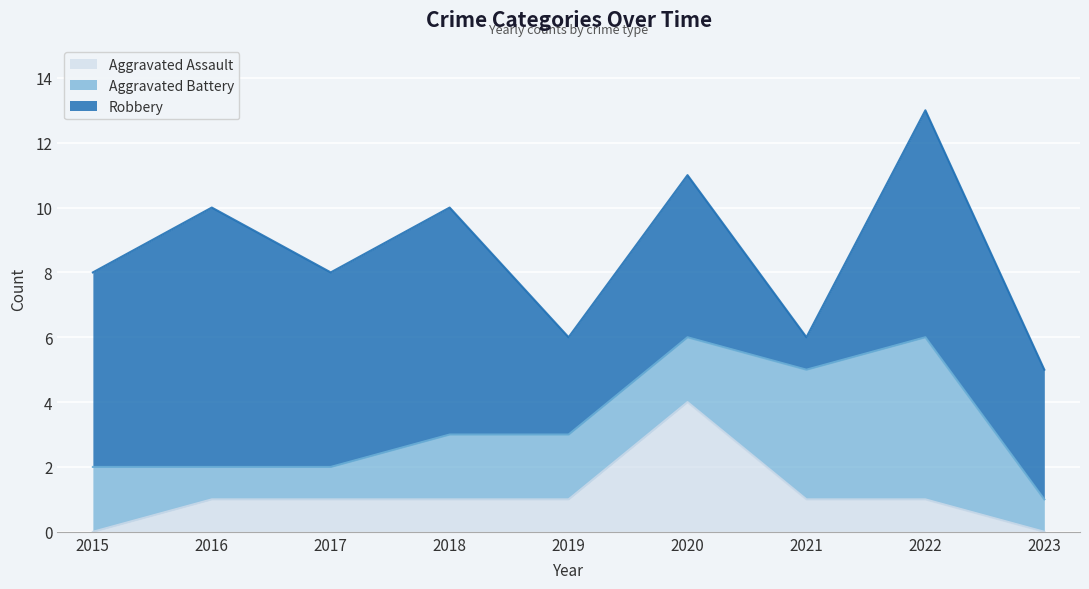

How many interior local peaks does the Aggravated Assault series have?

1